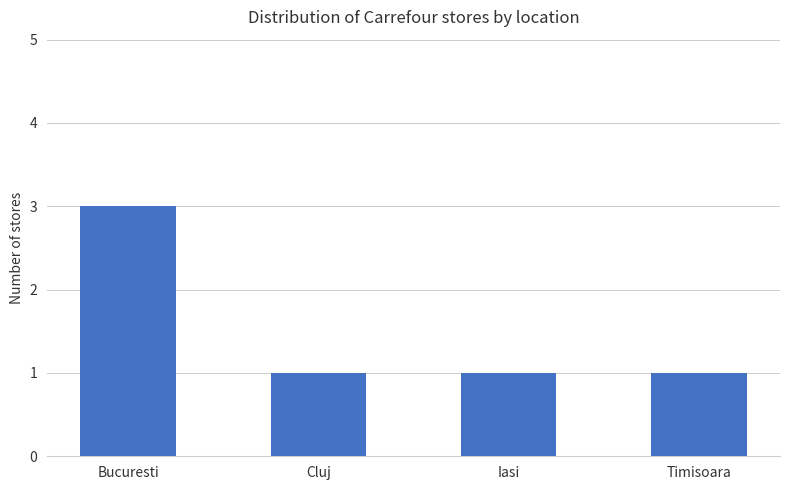

The value at Bucuresti is 3. True or false?

True